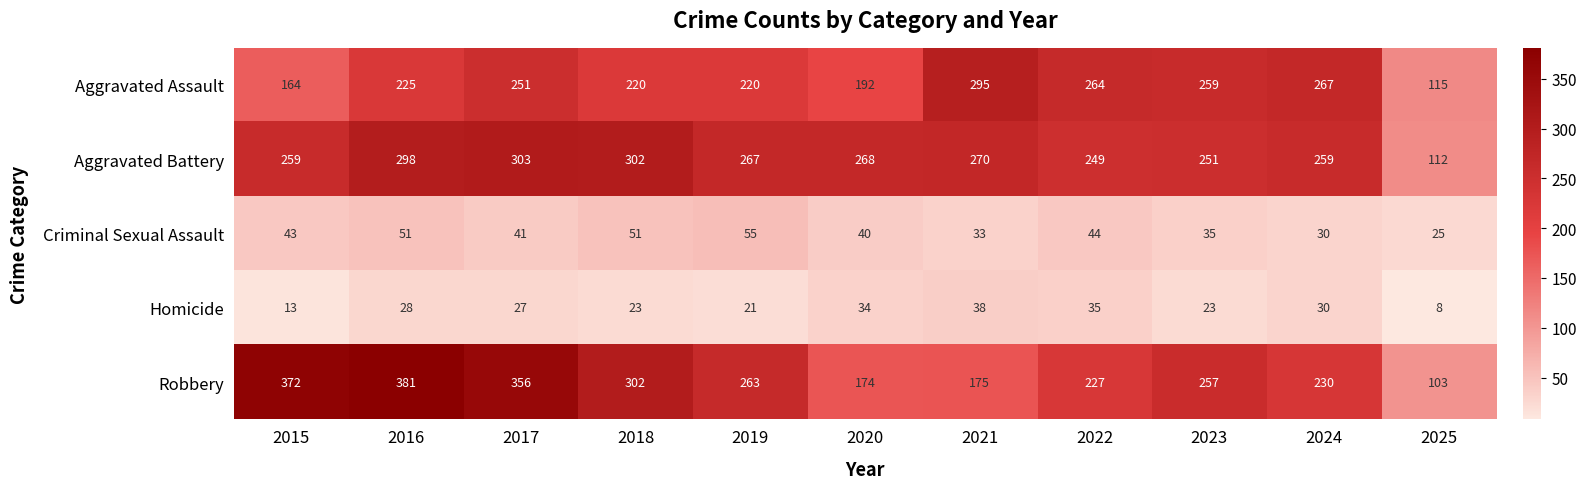

Which series has the largest total across all categories?

Robbery